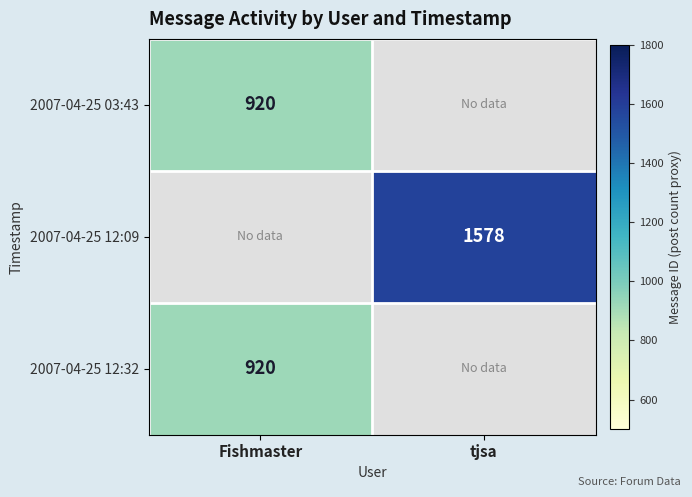

How many categories are shown in the chart?

2